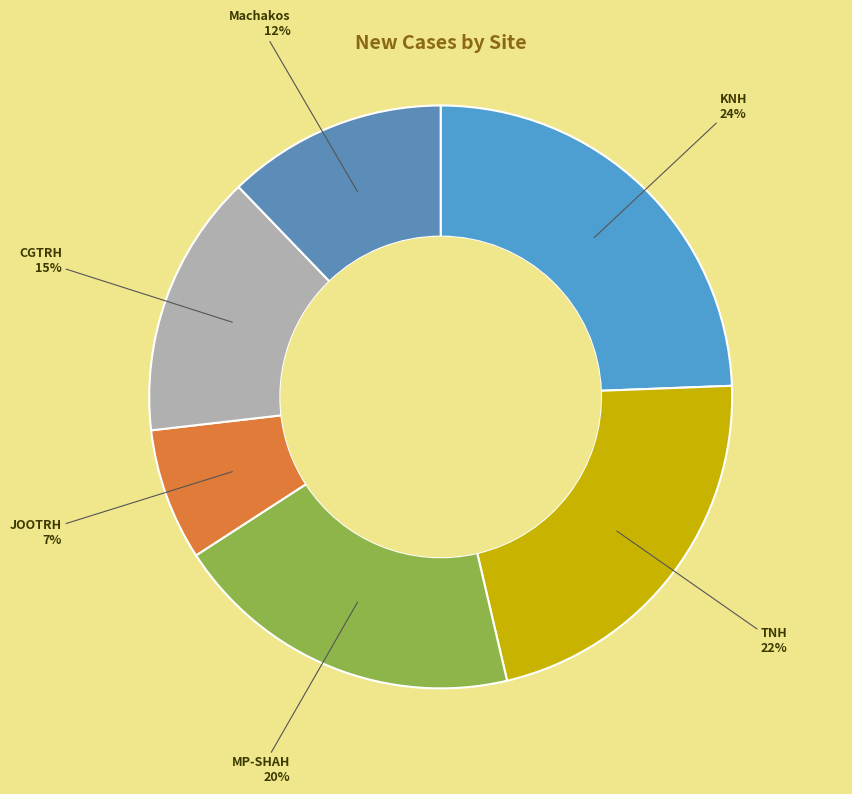

To the nearest percent, what is the average slice percentage?

17%